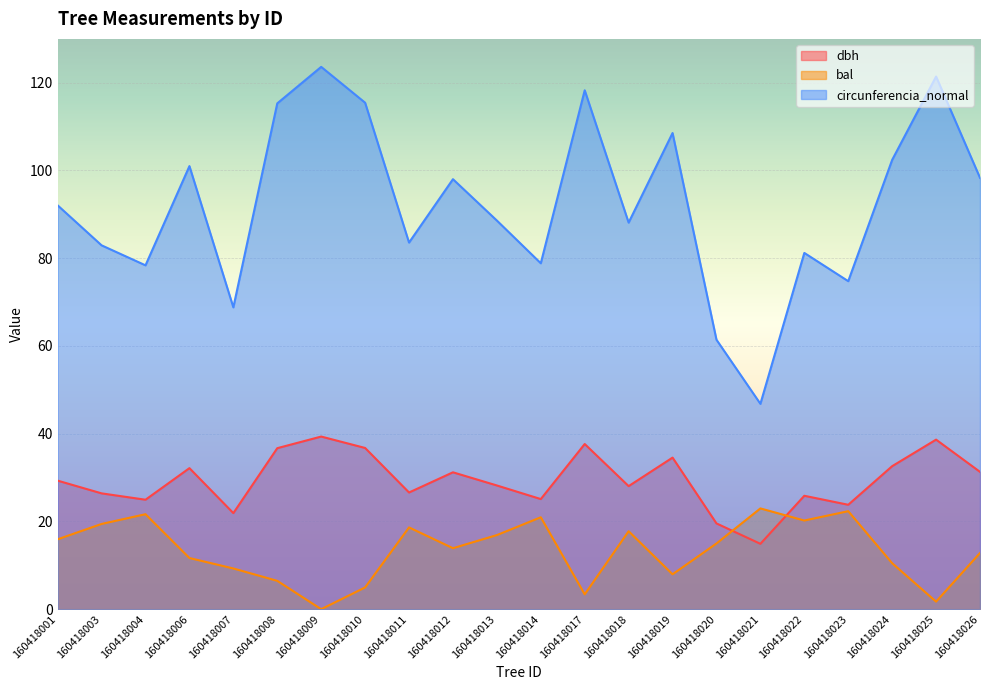

Between 160418004 and 160418014, which series saw the biggest shift?

bal